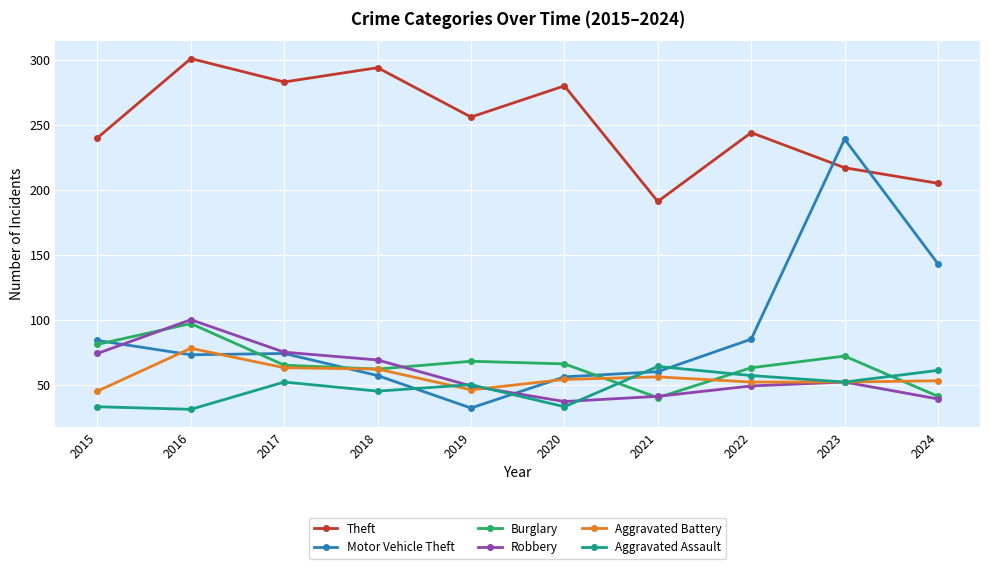

True or false: Motor Vehicle Theft and Aggravated Battery cross at least once.

True